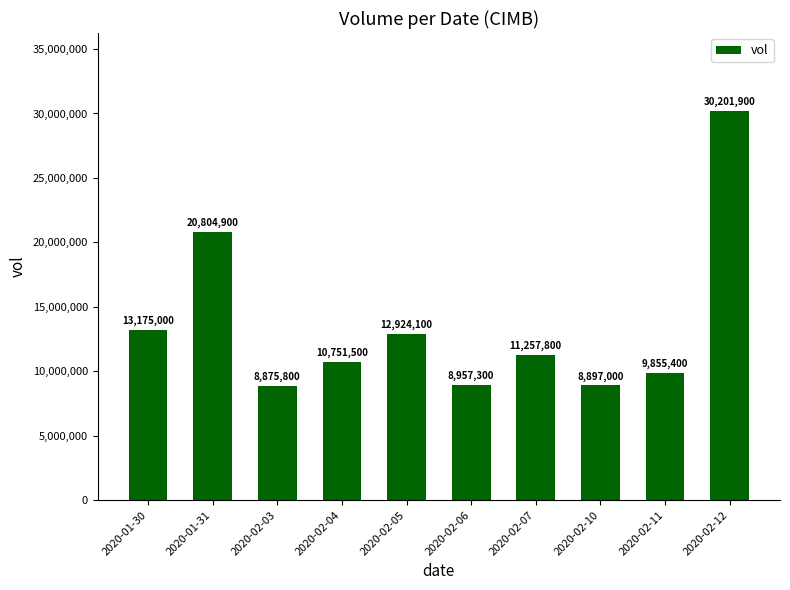

Are the bars grouped side by side (vs. stacked)?

No